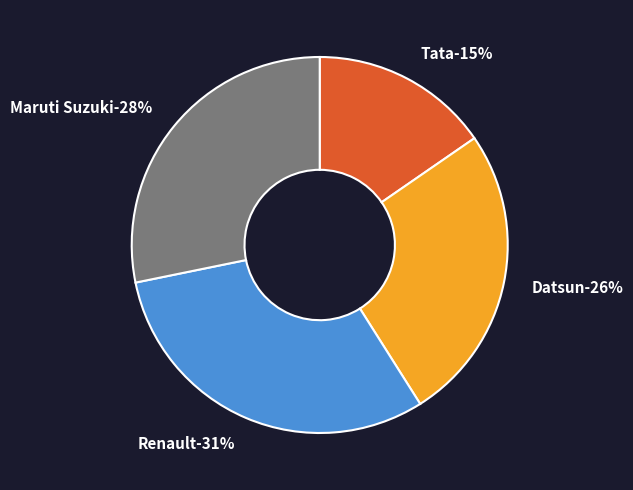

Is there a majority slice in this chart?

No